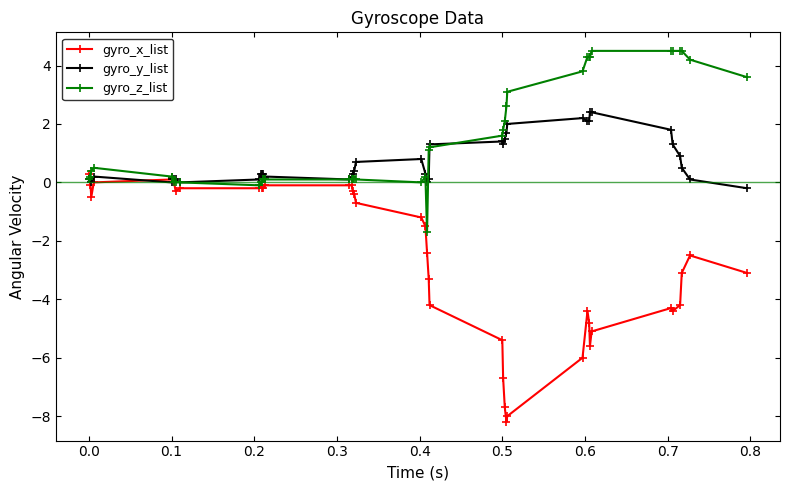

What is the greatest value displayed?

4.5